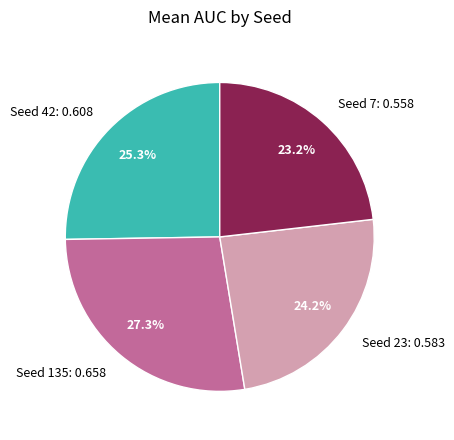

Count the number of slices in the pie.

4